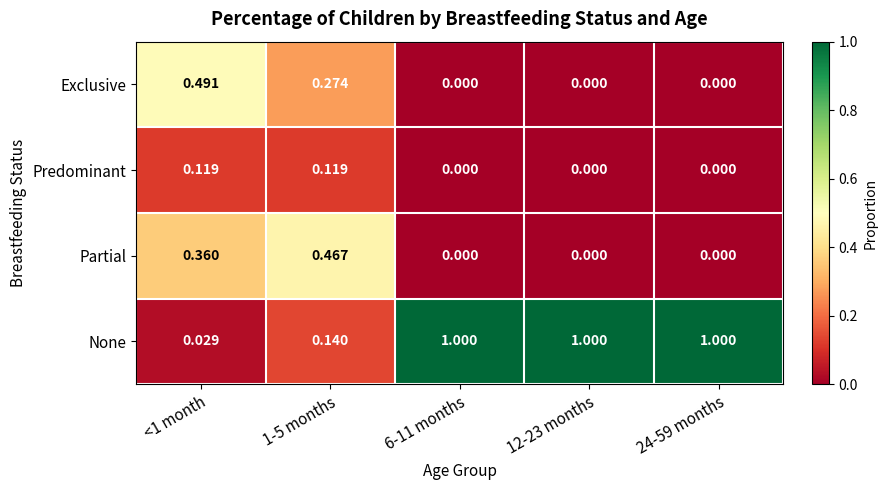

Which series has the largest total across all categories?

None